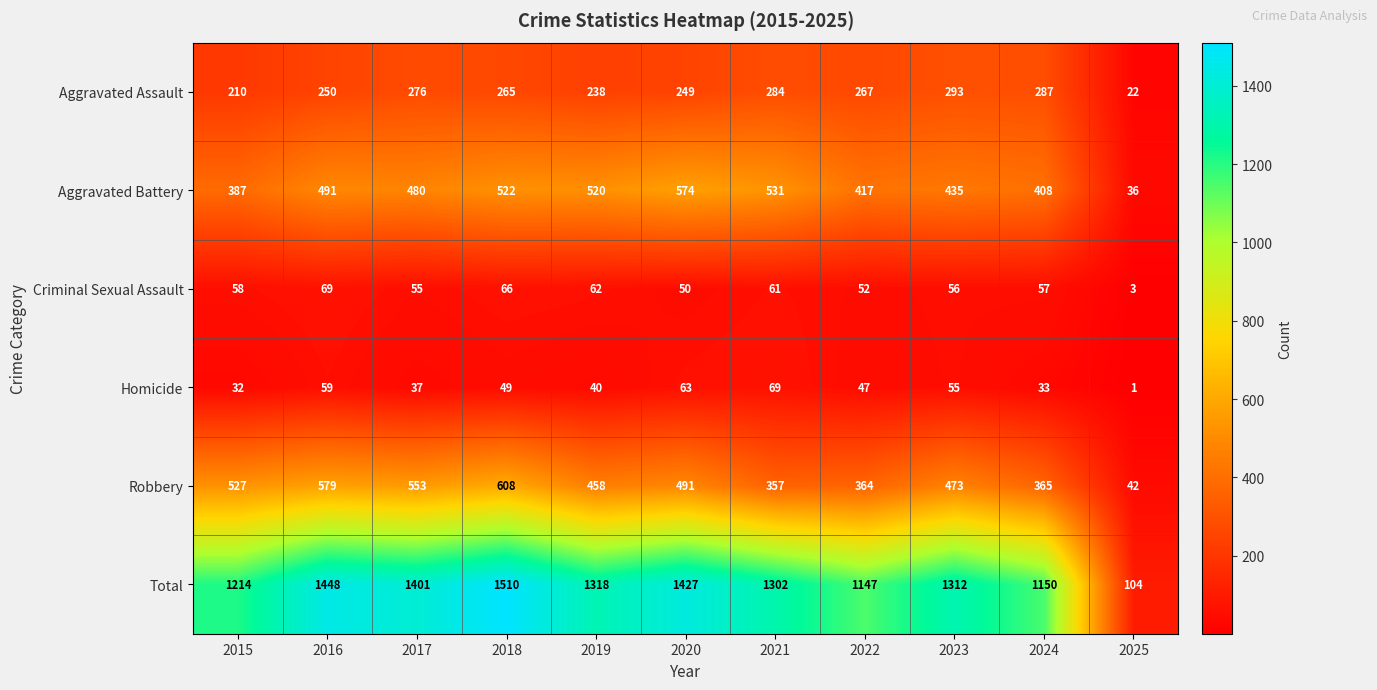

Where is Robbery nearest to the value 325?

2021